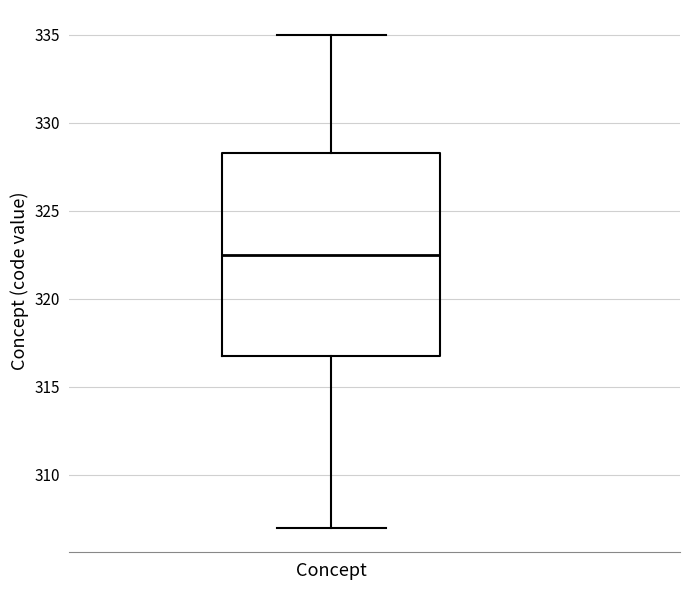

Transcribe this box plot: give where the median line is, the range the box spans, and where the two whiskers end, as read against the y-axis. The values are not printed on the chart, so give them approximately, as read against the axis.

median 322.5, box 317.0 to 328.5, whiskers 307.0 to 335.0